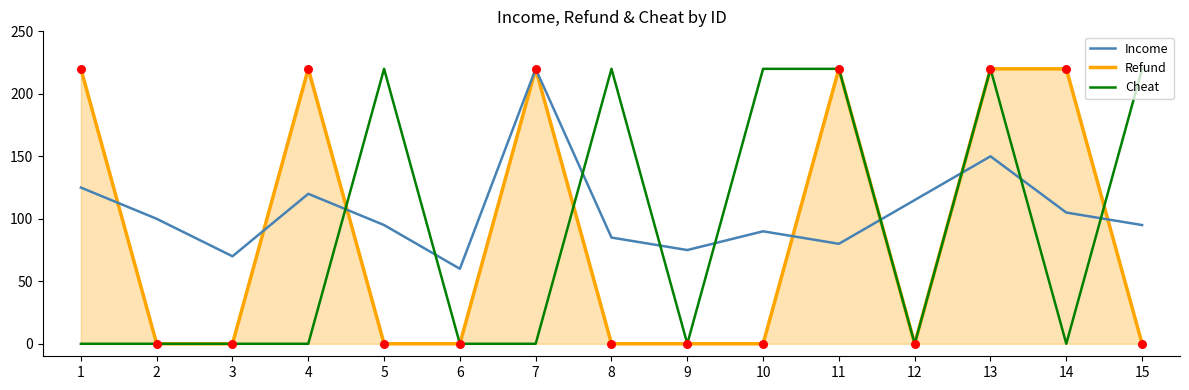

What is the spread (max minus min) of values at 14?

220